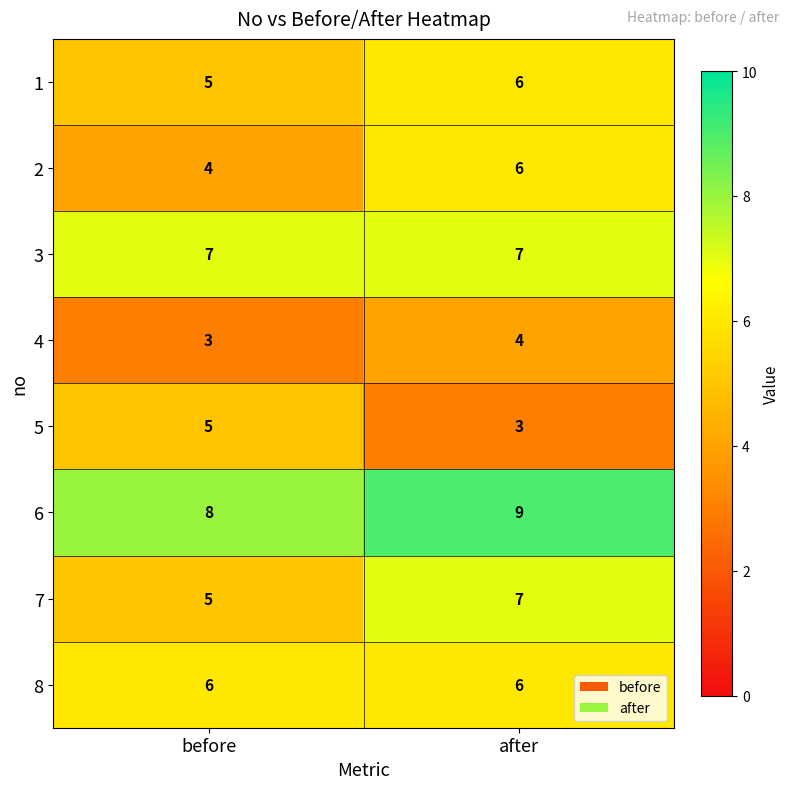

Reading right to left, what are all the values shown in this chart?

1: 6	5
2: 6	4
3: 7	7
4: 4	3
5: 3	5
6: 9	8
7: 7	5
8: 6	6